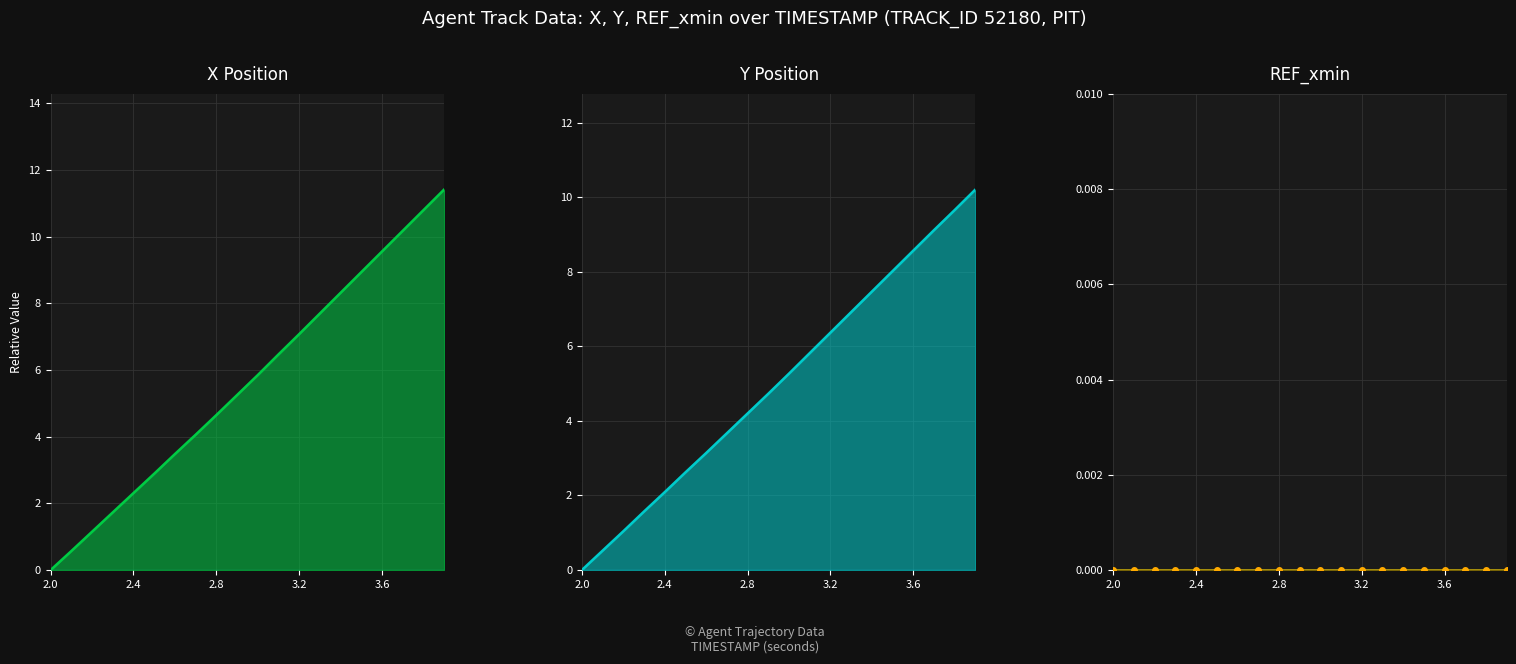

At which label does REF_xmin pts reach its minimum?

2.0